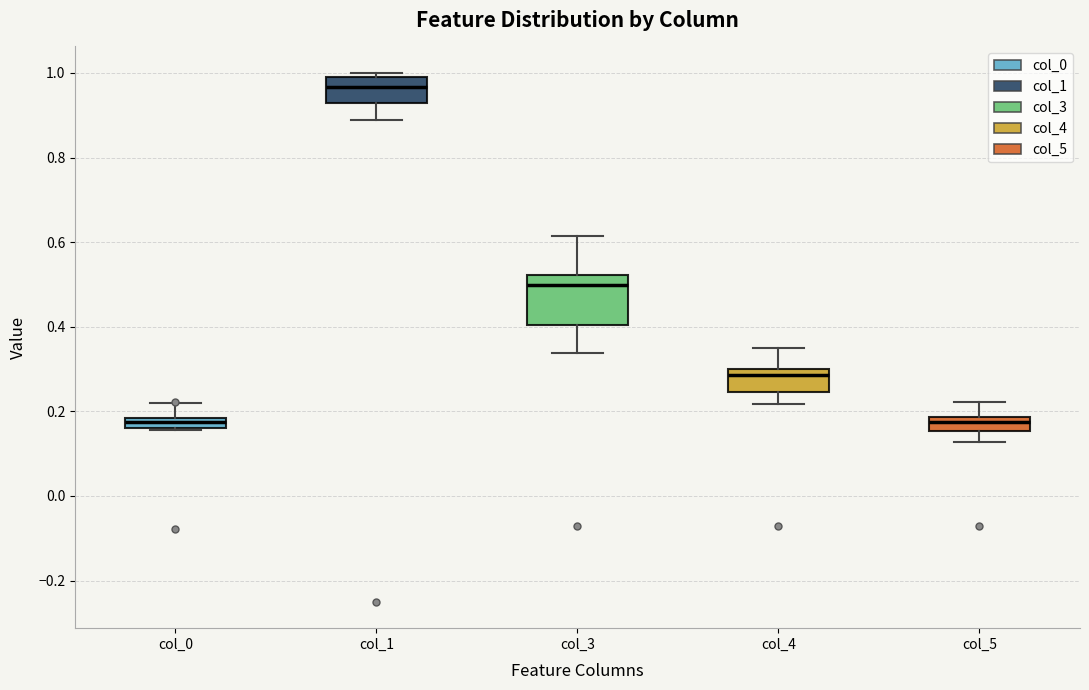

Which box has the highest median line?

col_1